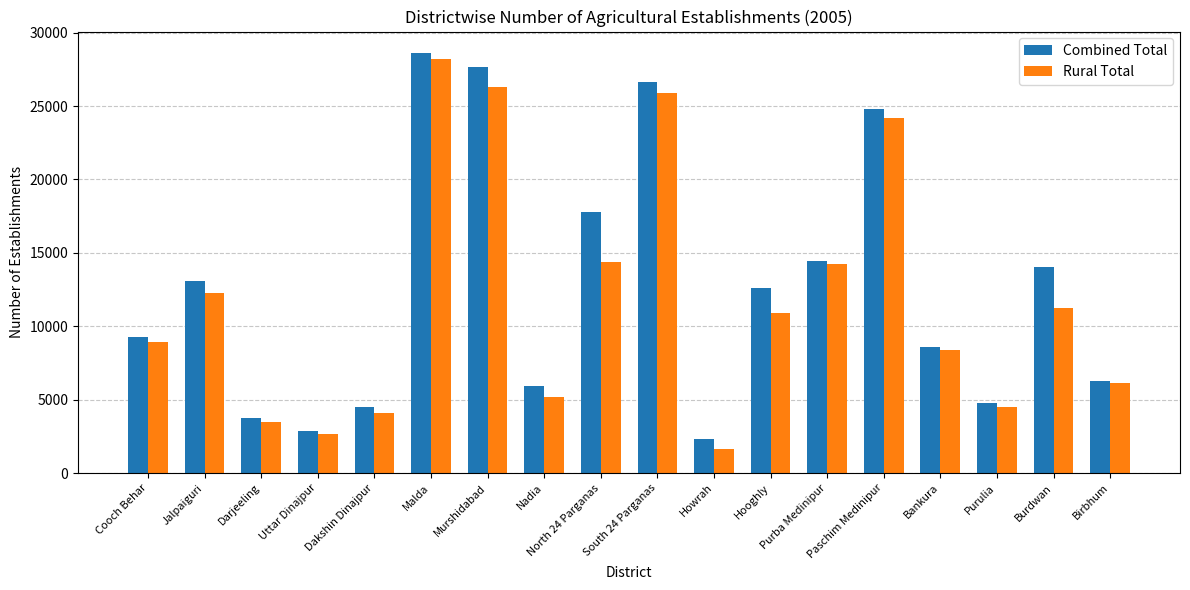

Which series changed the most between Malda and Paschim Medinipur?

Rural Total